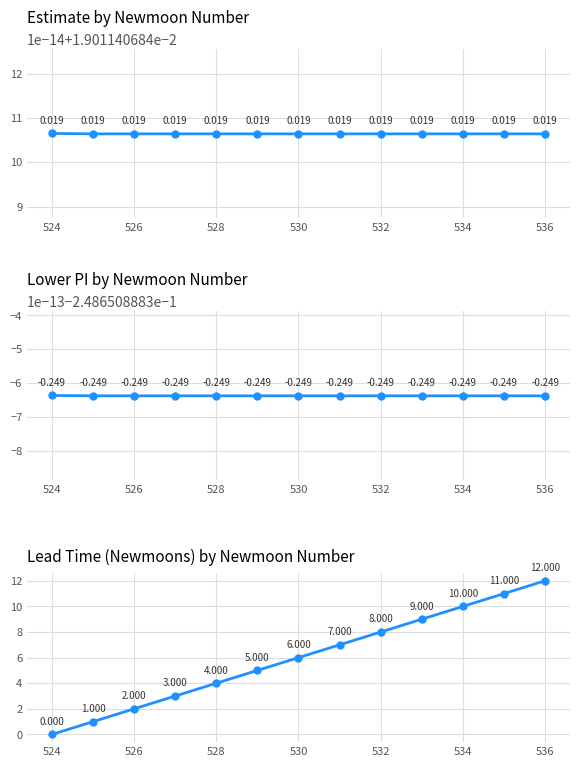

Is this an area chart (filled region under the line)?

No